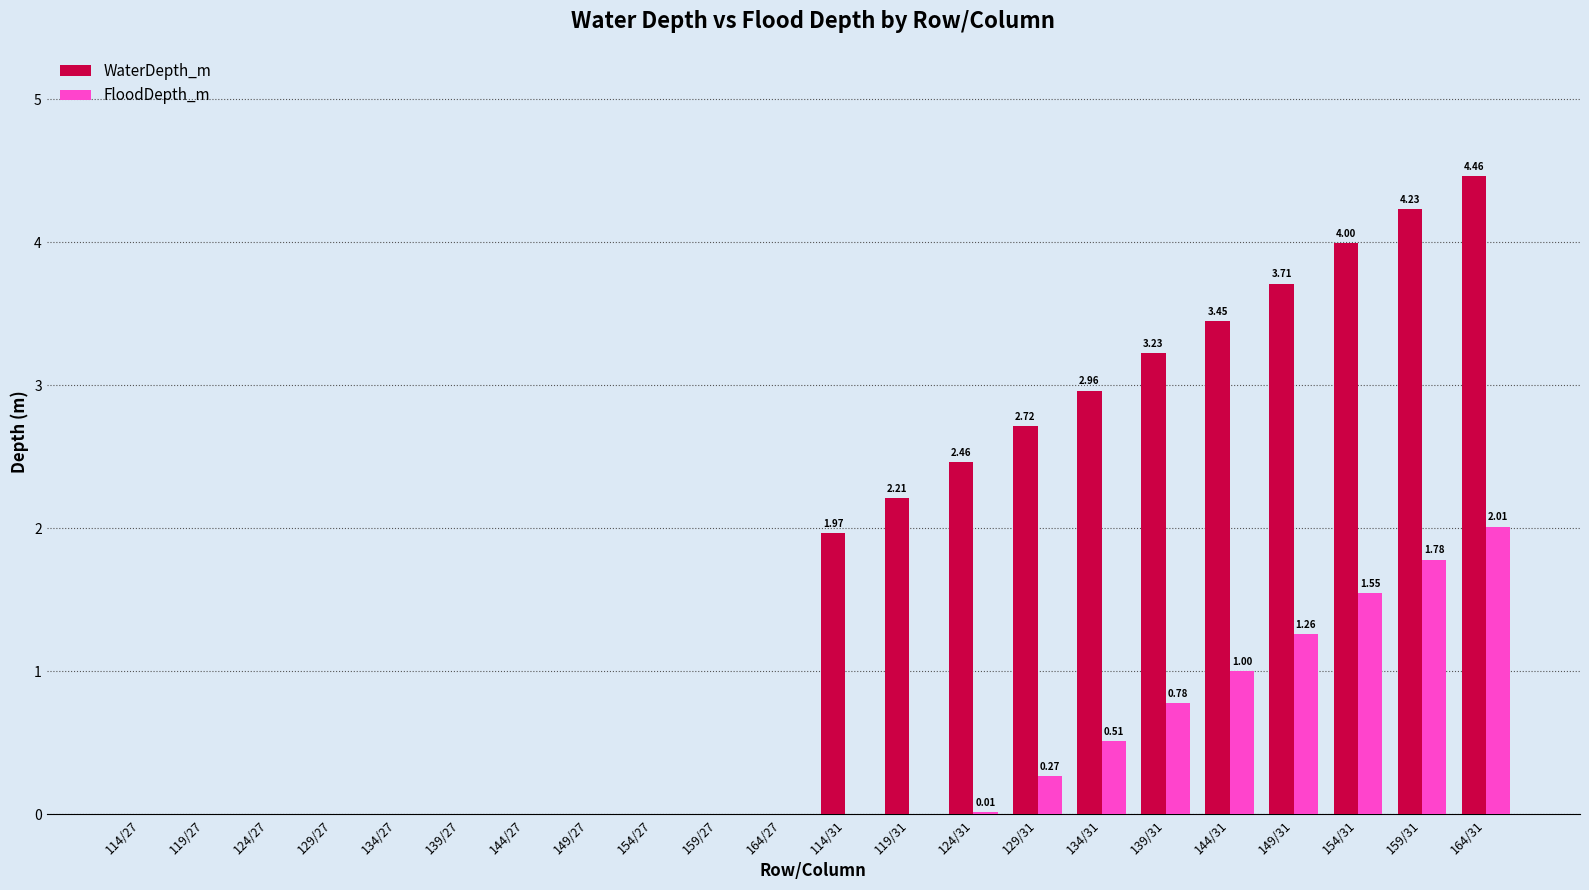

Is the value of WaterDepth_m at 134/27 greater than the value of FloodDepth_m at 134/31?

No